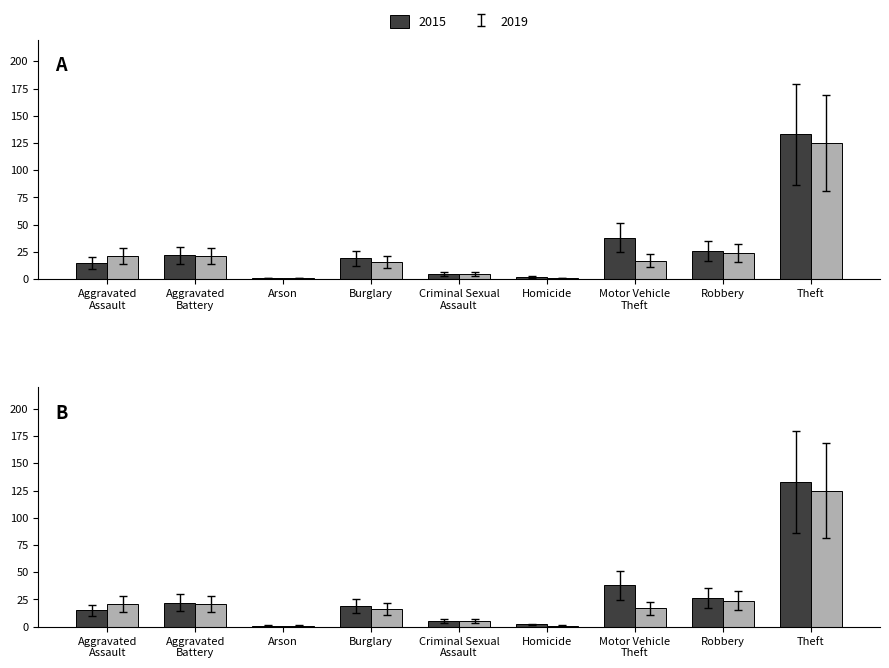

True or false: 2015 has a value of 0.7 at Homicide.

False